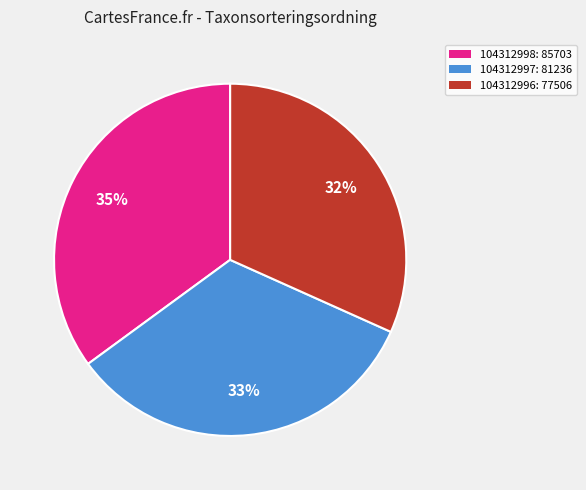

Between 104312998 and 104312996, which is larger?

104312998